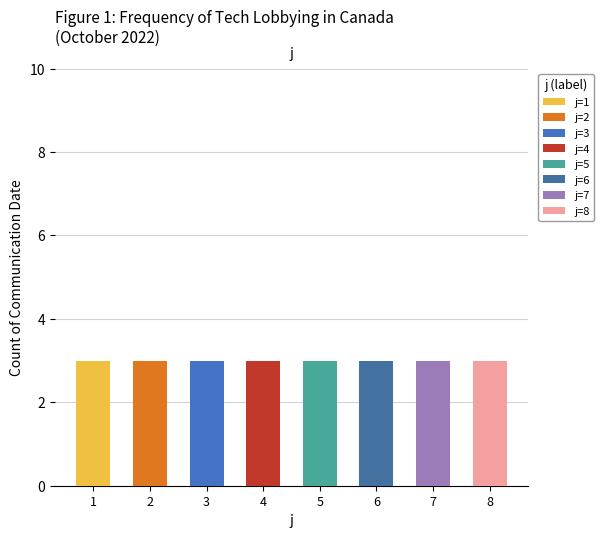

At how many categories does at least one series exceed 2?

8